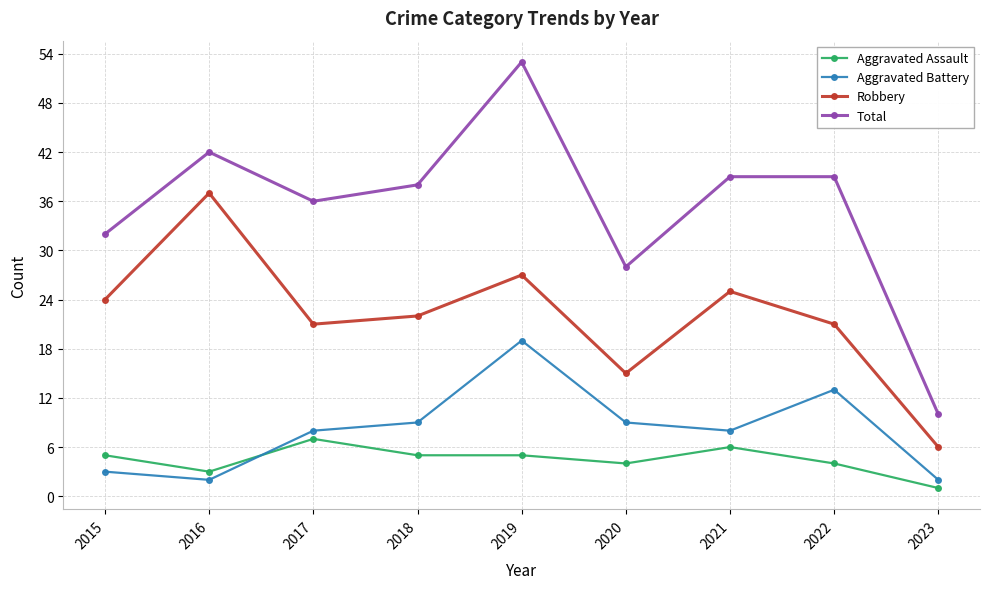

What is the lowest value of the Total series?

10